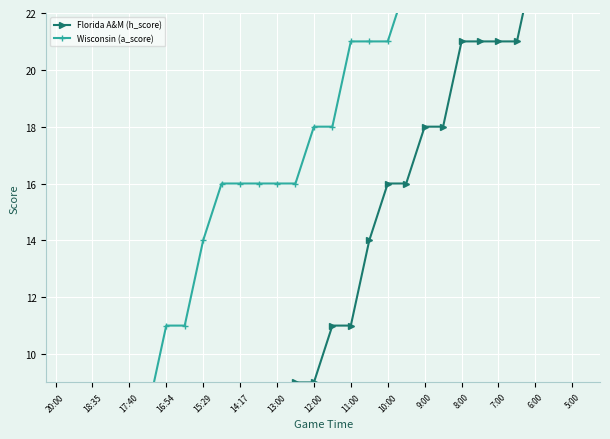

How many lines are shown in the chart?

2